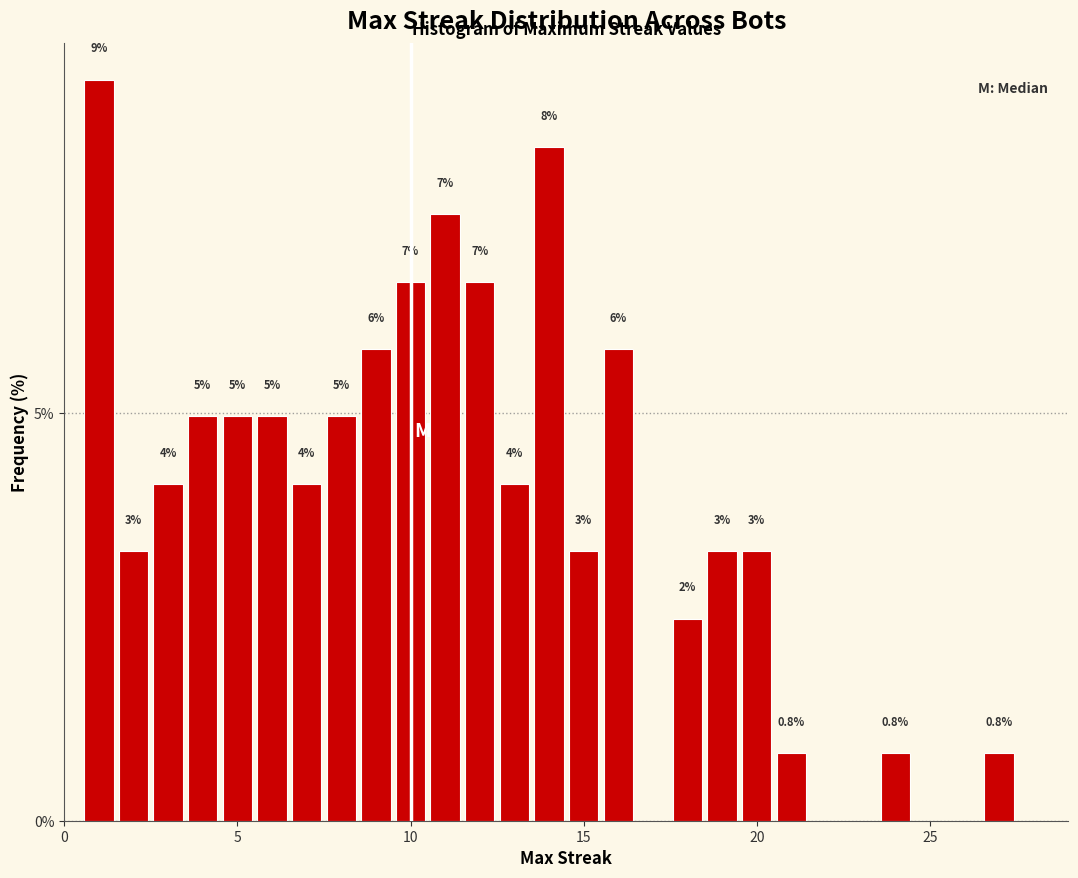

Around what value on the x-axis is the tallest bar? Give the approximate position of its centre, as read against the axis.

1.0